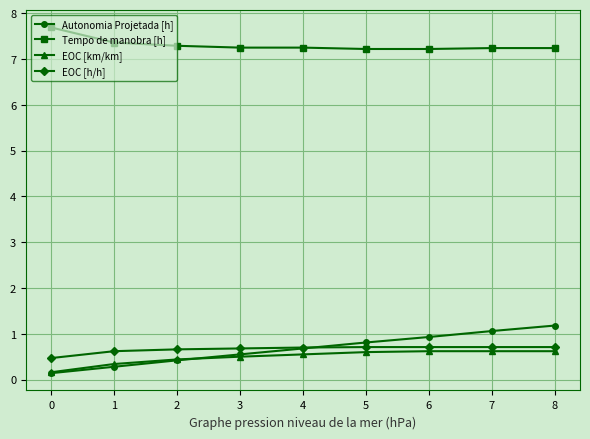

What is the maximum value shown in the chart?

7.7